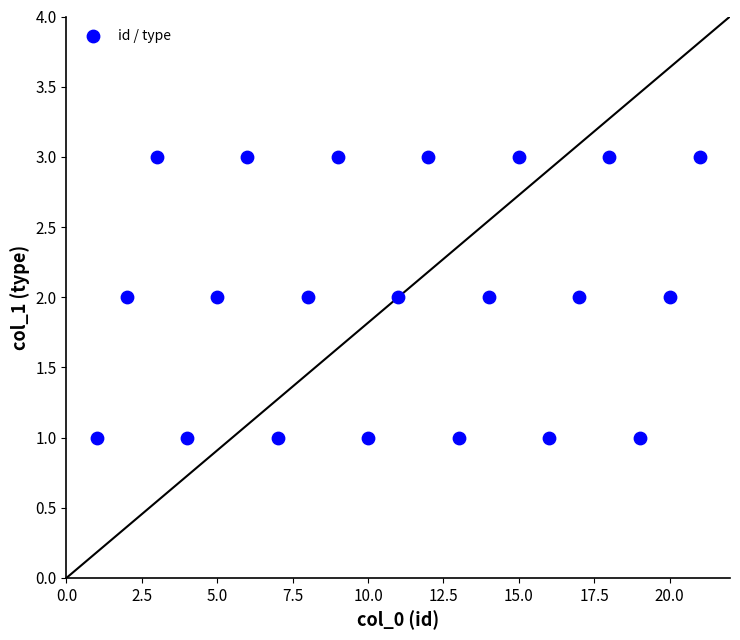

How many data points are displayed?

21